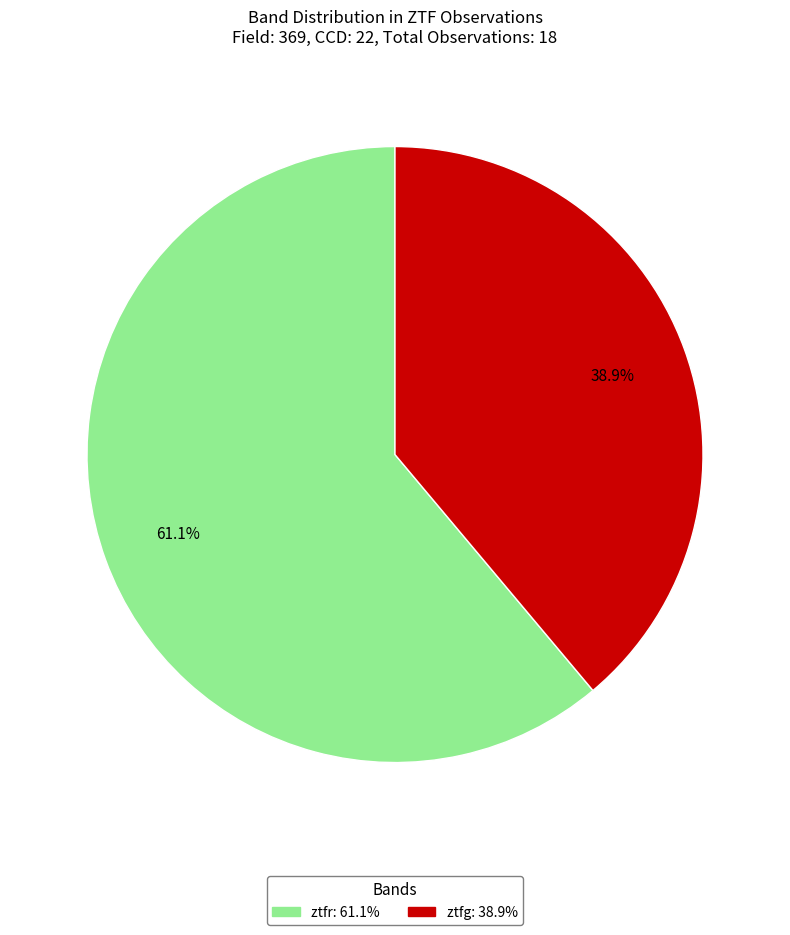

Between ztfr and ztfg, which is larger?

ztfr